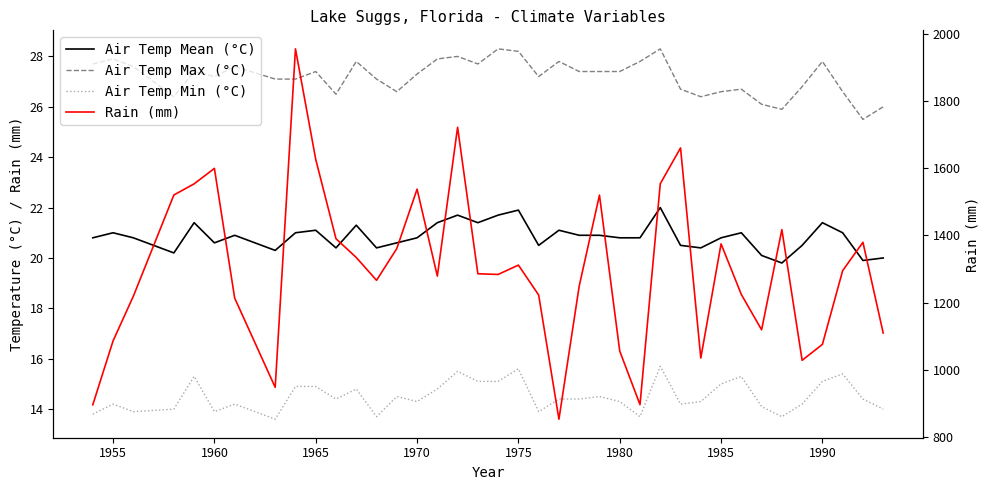

Between 1950 and 1995, which is larger?

1995